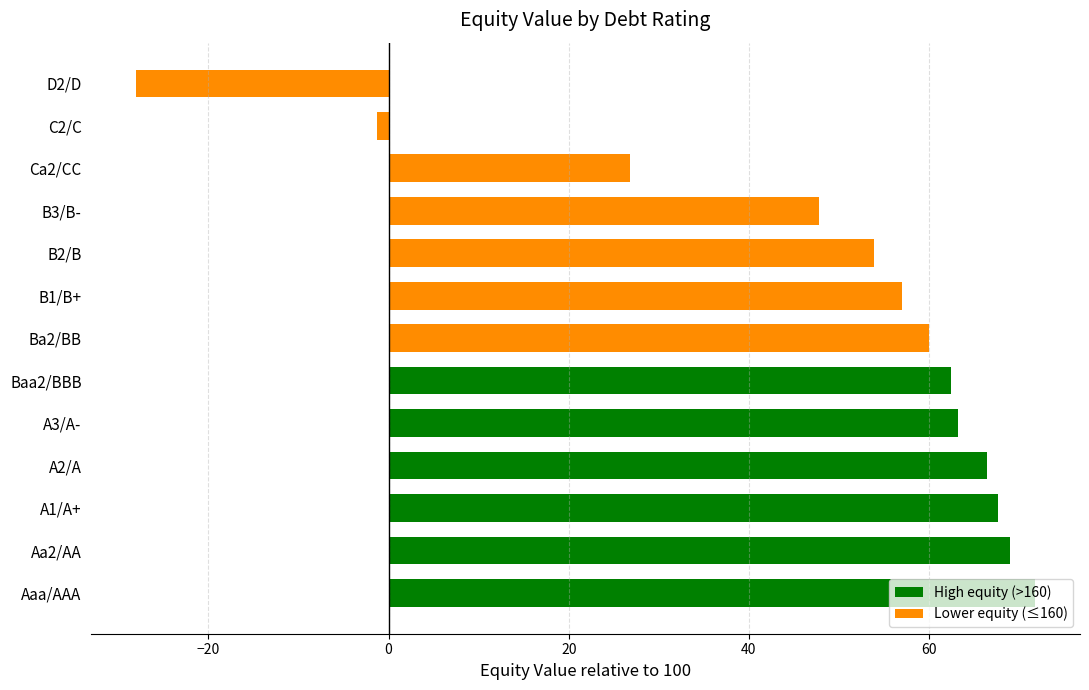

Is it true that the value at B2/B is 75.1?

False